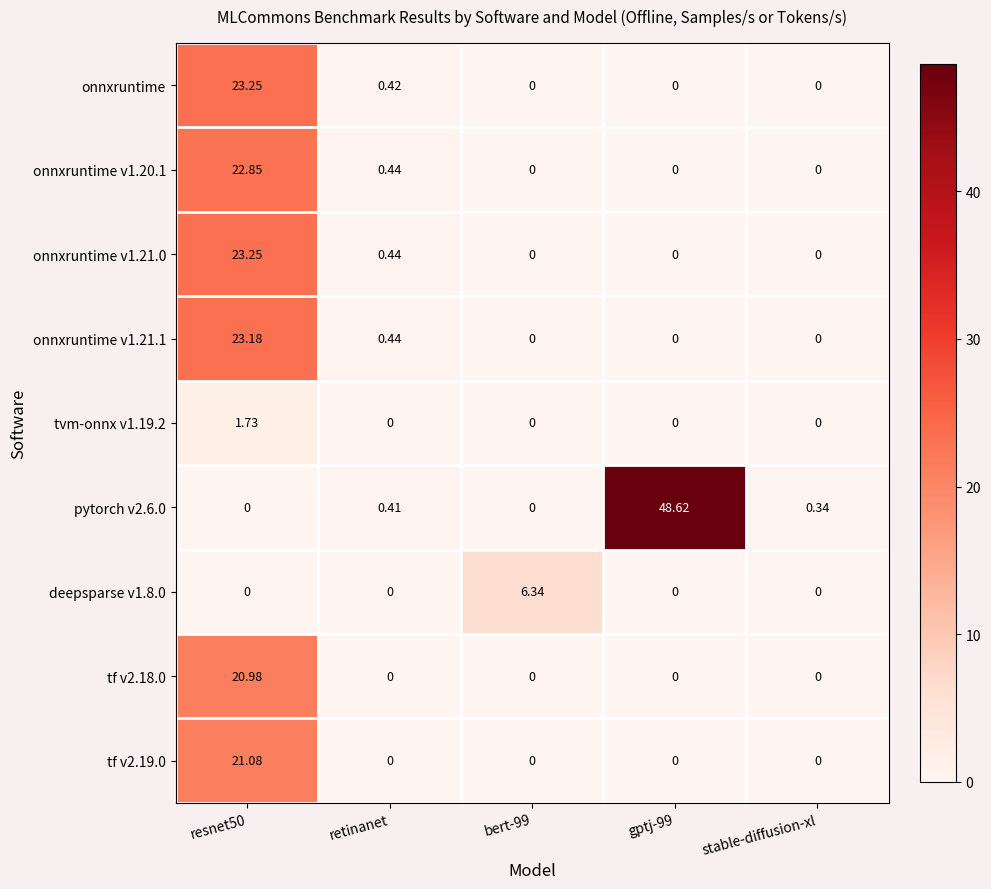

At which category is the sum across all series the highest?

resnet50